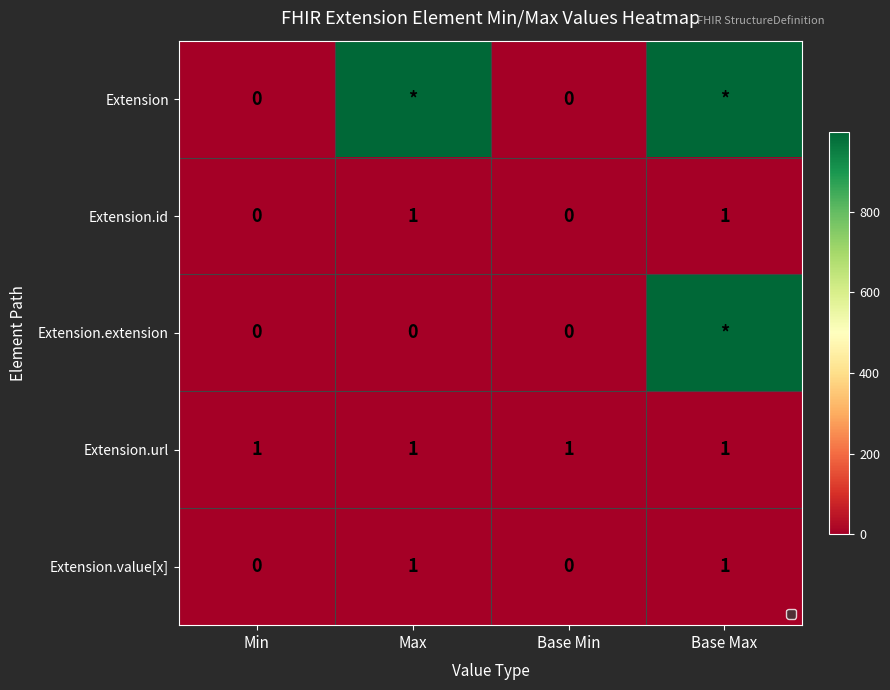

Which series changed the most between Base Min and Base Max?

Extension